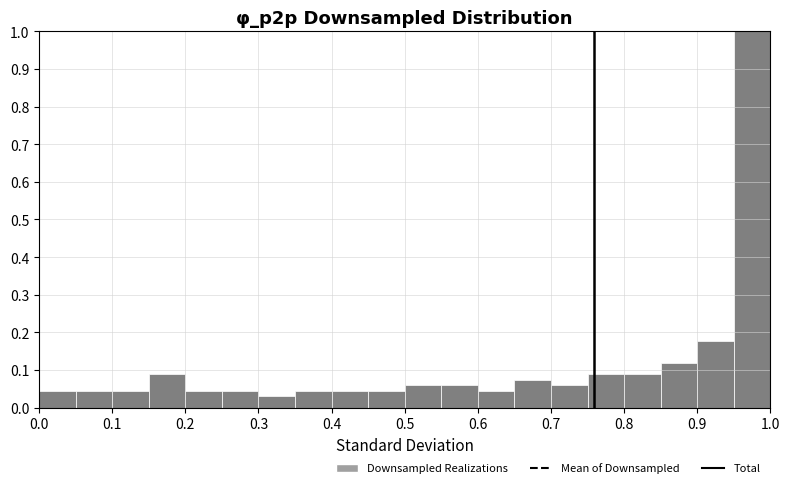

Reading left to right, list every bar in this chart as the range it spans on the x-axis followed by its height. The values are not printed on the chart, so give them approximately, as read against the axis.

0.00 to 0.05: 0.04
0.05 to 0.10: 0.04
0.10 to 0.15: 0.04
0.15 to 0.20: 0.09
0.20 to 0.25: 0.04
0.25 to 0.30: 0.04
0.30 to 0.35: 0.03
0.35 to 0.40: 0.04
0.40 to 0.45: 0.04
0.45 to 0.50: 0.04
0.50 to 0.55: 0.06
0.55 to 0.60: 0.06
0.60 to 0.65: 0.04
0.65 to 0.70: 0.07
0.70 to 0.75: 0.06
0.75 to 0.80: 0.09
0.80 to 0.85: 0.09
0.85 to 0.90: 0.12
0.90 to 0.95: 0.18
0.95 to 1.00: 1.00